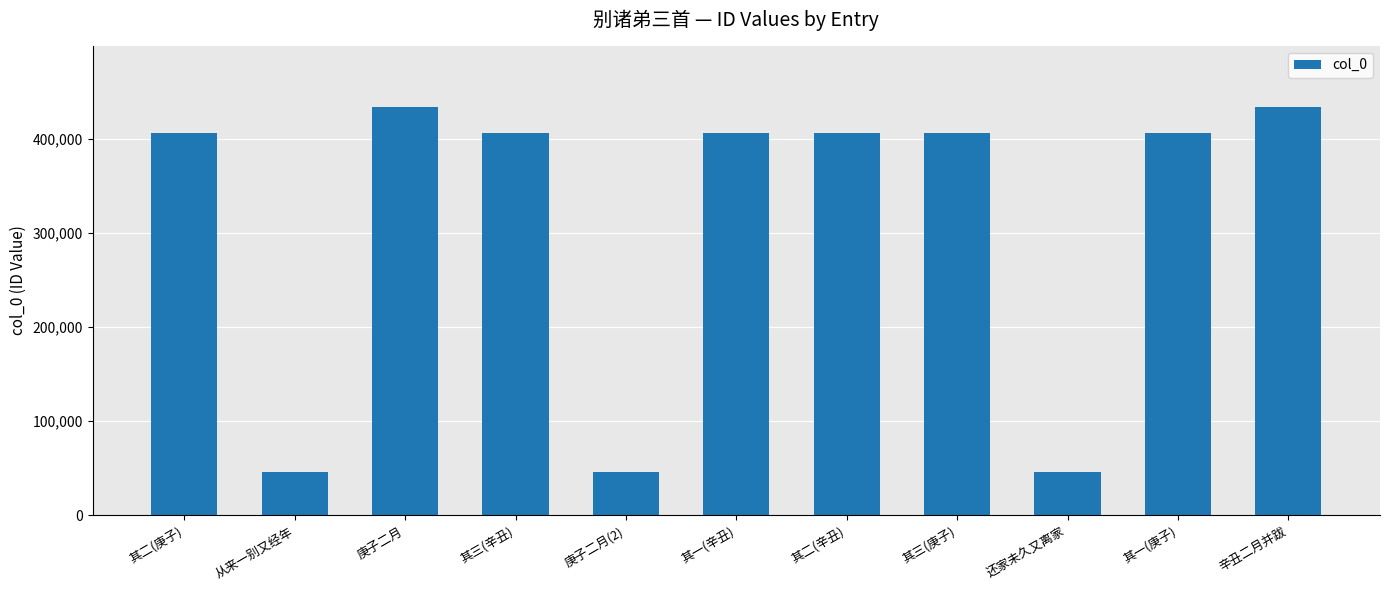

What is the maximum value shown in the chart?

433701